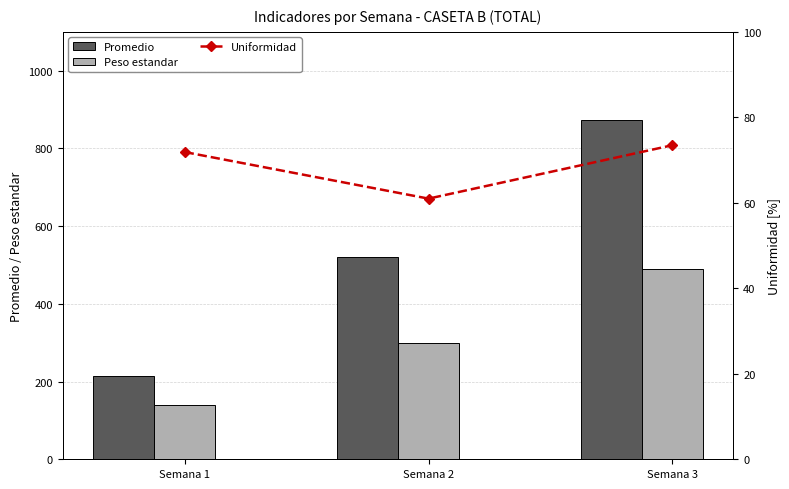

What are all the series names shown in the legend?

Promedio, Peso estandar, Uniformidad